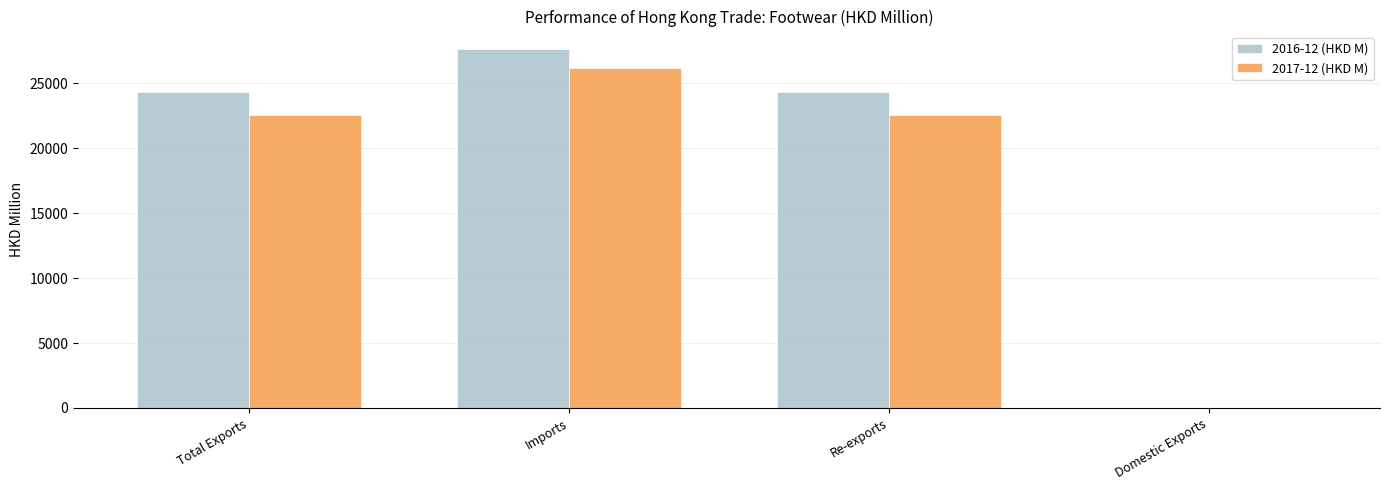

Is it true that 2016-12 (HKD M) equals 41206.6 at Re-exports?

False